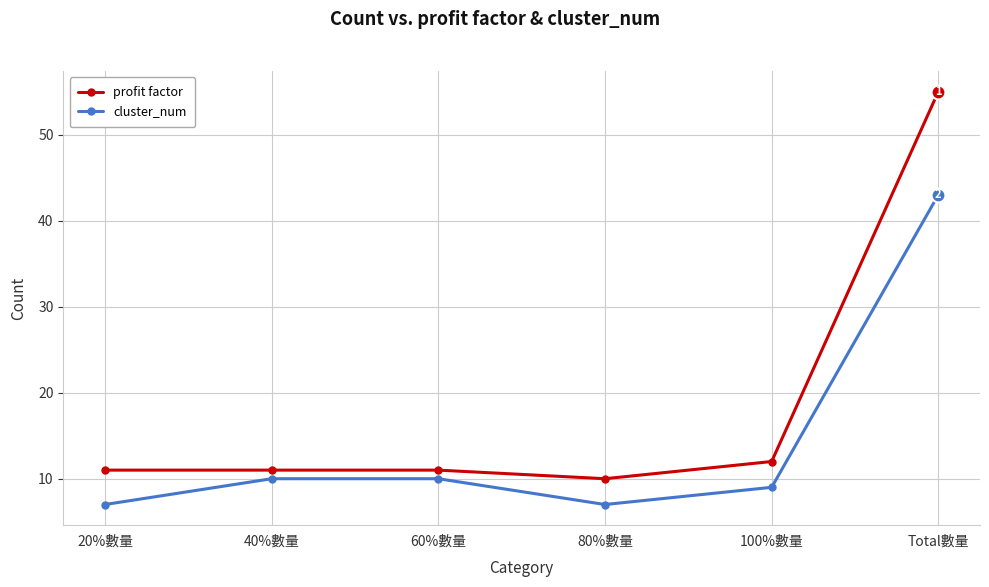

What is the difference between the second highest and minimum values in the profit factor series?

2